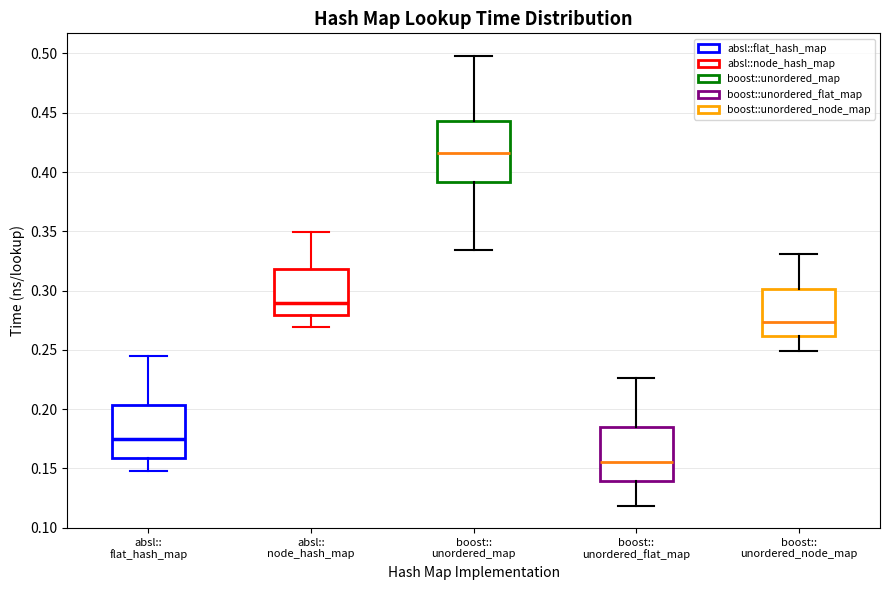

Reading left to right, transcribe this box plot: for each box, give where its median line is, the range the box spans, and where its two whiskers end, as read against the y-axis. The values are not printed on the chart, so give them approximately, as read against the axis.

absl:: flat_hash_map: median 0.175, box 0.160 to 0.205, whiskers 0.150 to 0.245
absl:: node_hash_map: median 0.290, box 0.280 to 0.320, whiskers 0.270 to 0.350
boost:: unordered_map: median 0.415, box 0.390 to 0.445, whiskers 0.335 to 0.500
boost:: unordered_flat_map: median 0.155, box 0.140 to 0.185, whiskers 0.120 to 0.225
boost:: unordered_node_map: median 0.275, box 0.260 to 0.300, whiskers 0.250 to 0.330